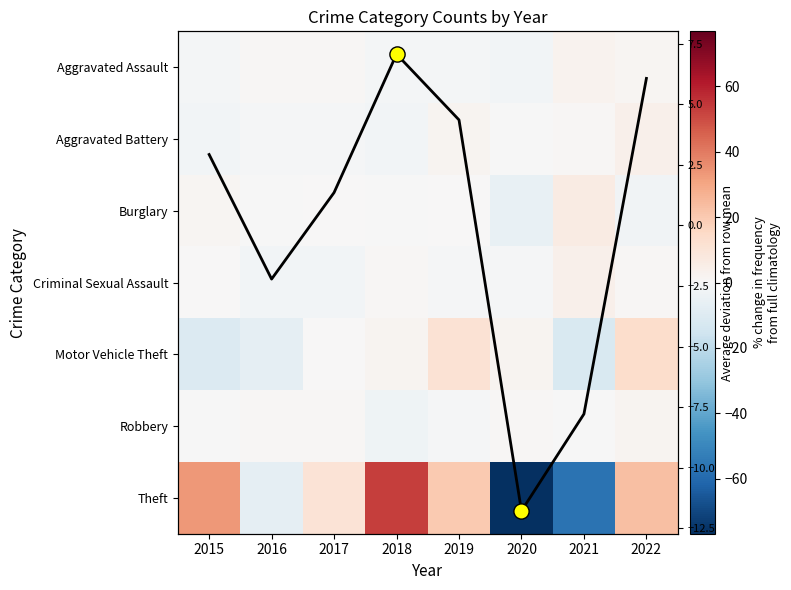

At which label does Motor Vehicle Theft reach its peak?

2022